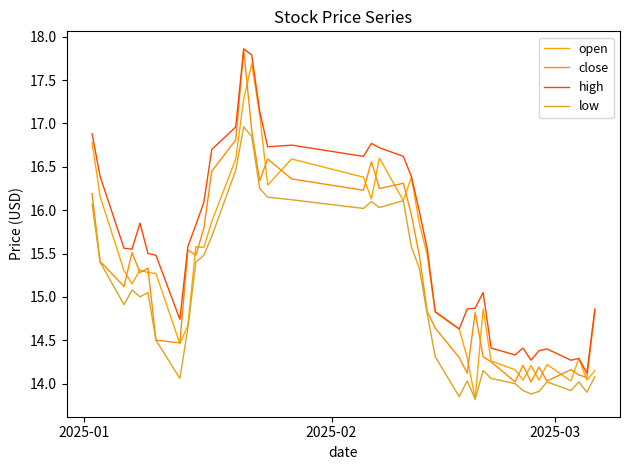

How many interior local valleys does the open series have?

11